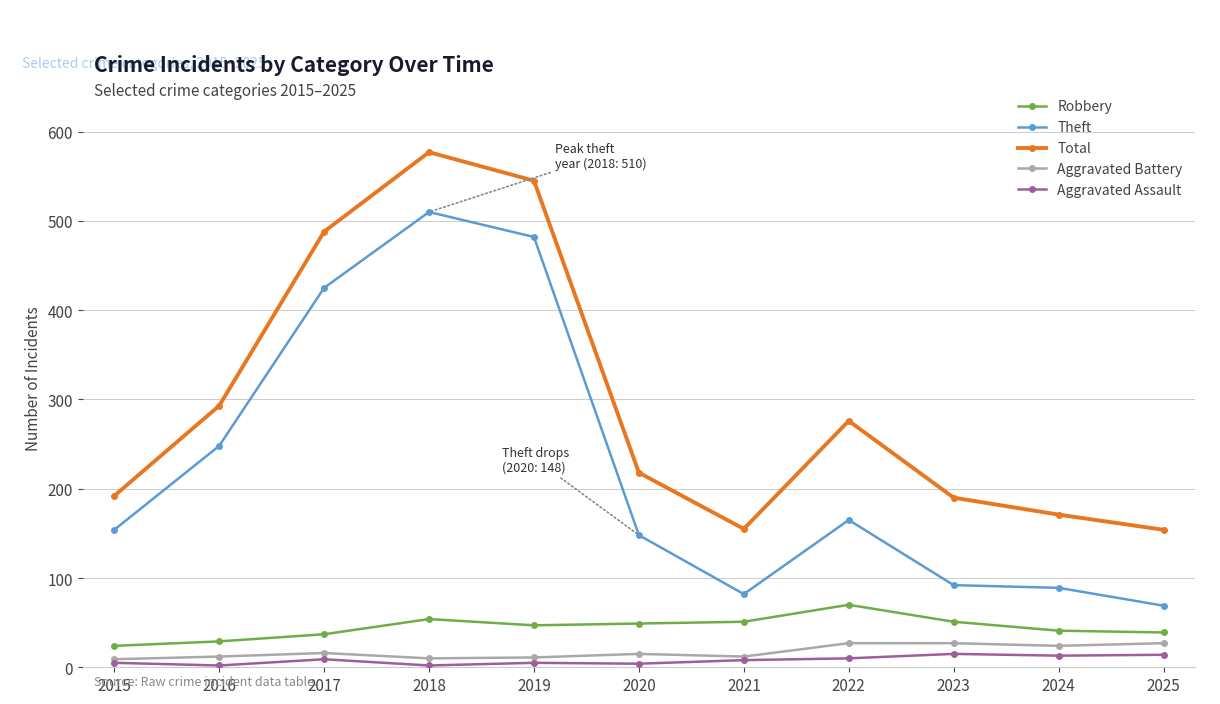

True or false: Theft has more than 0 interior local peaks.

True